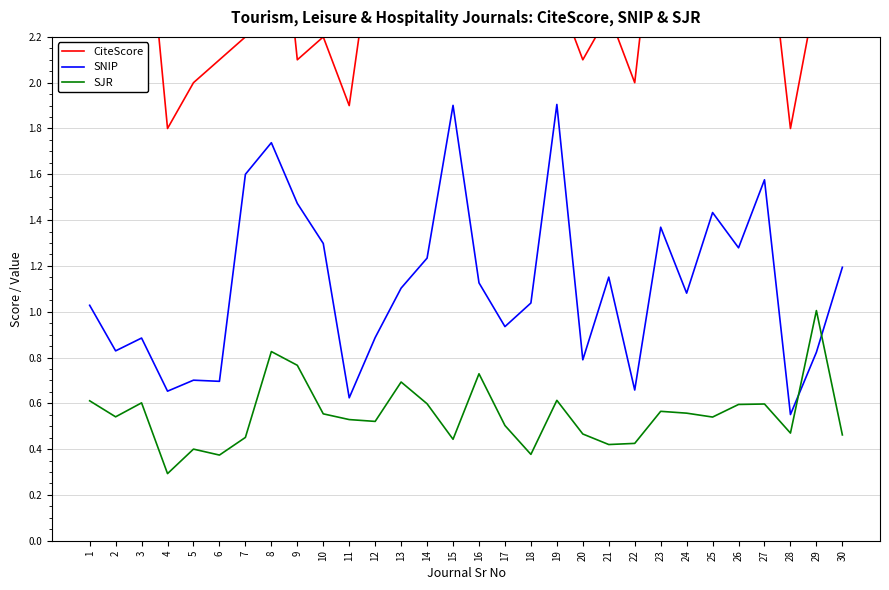

How many lines are shown in the chart?

3